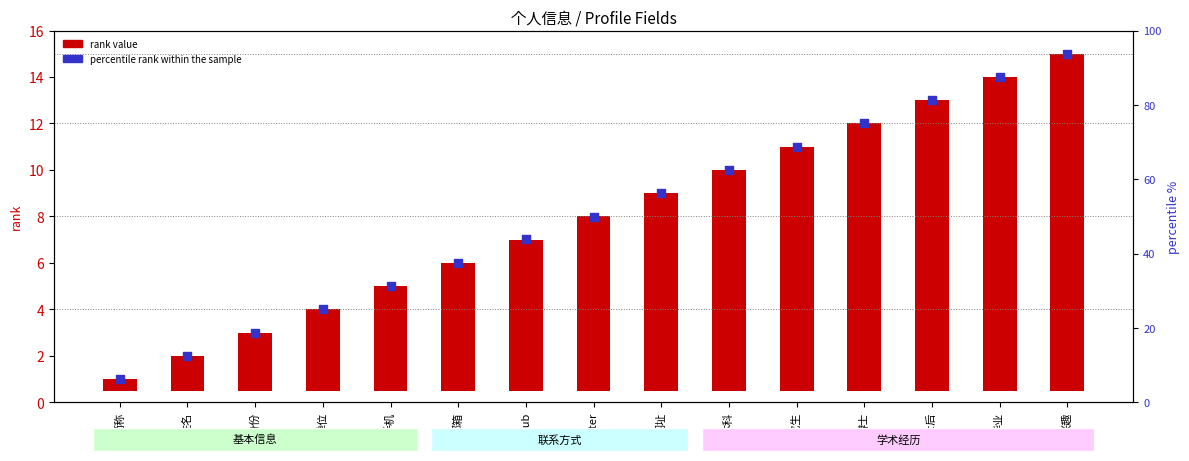

At which category is the sum across all series the highest?

兴趣